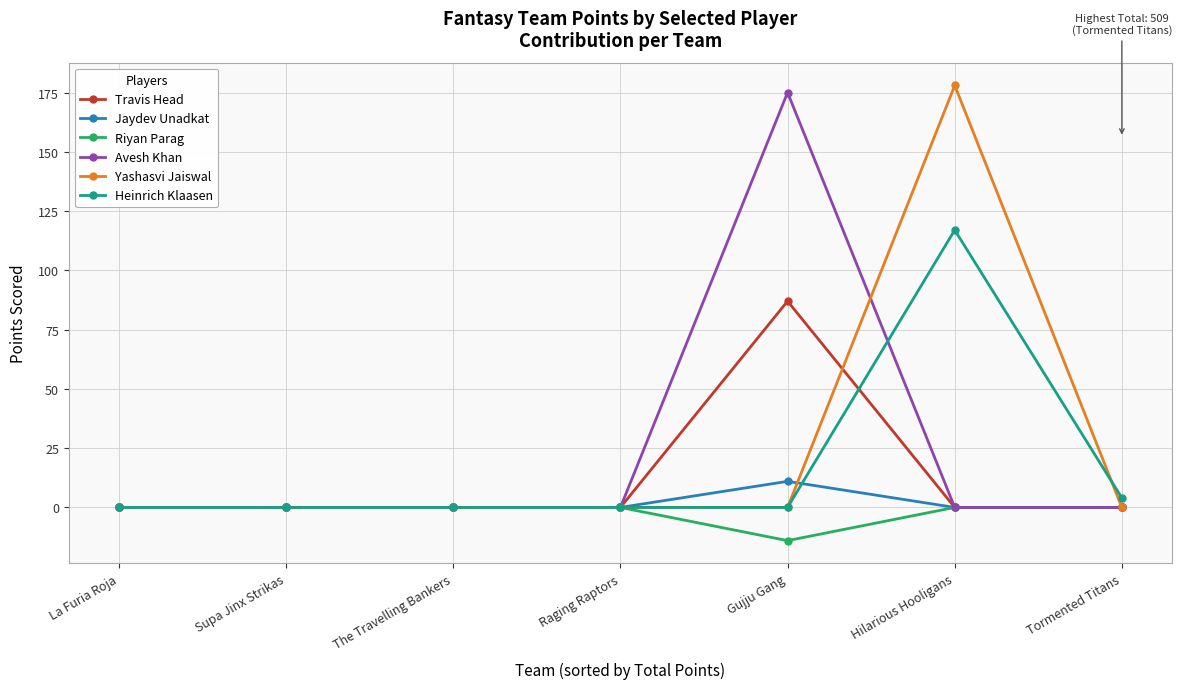

What is the label of the 7th point from the right?

La Furia Roja